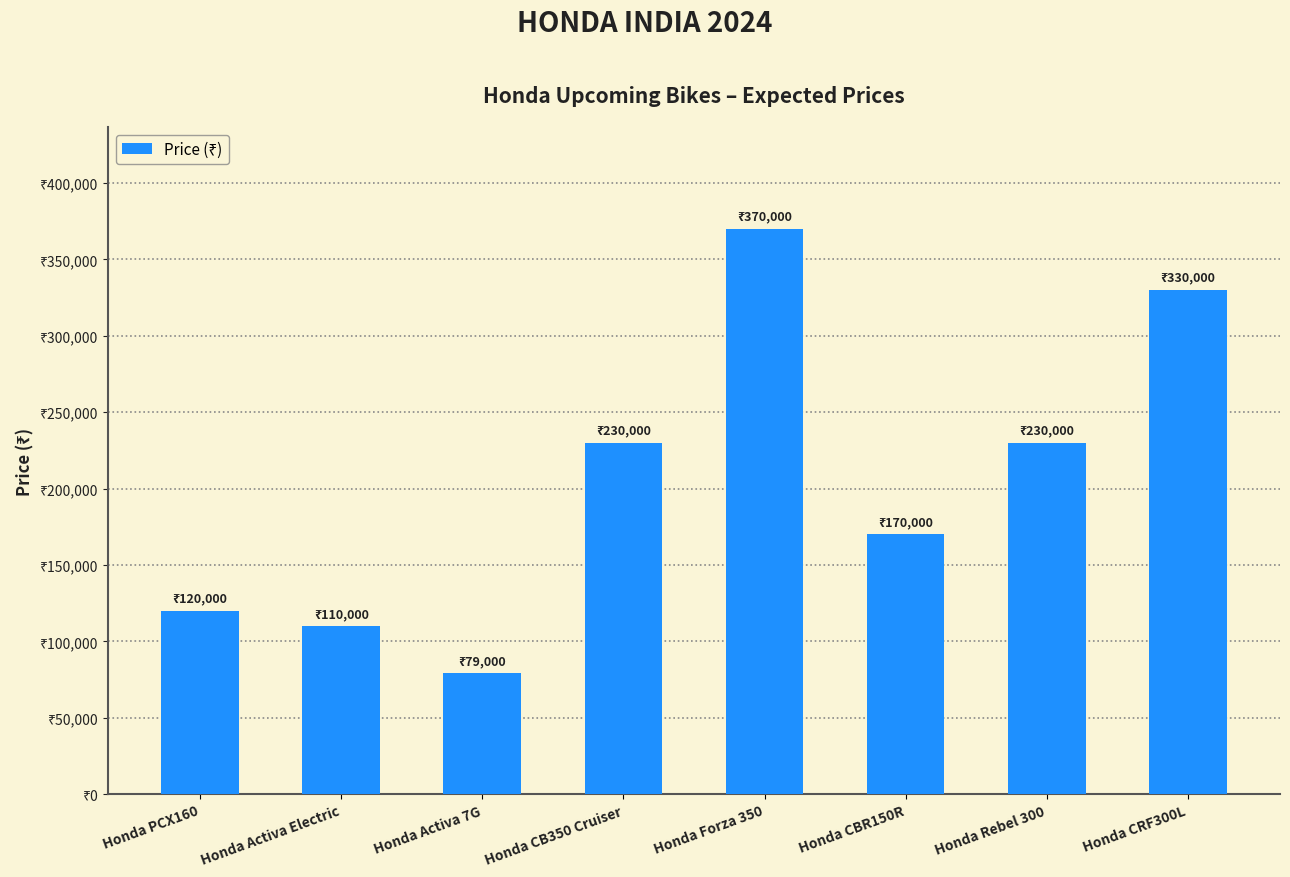

What is the maximum value shown in the chart?

370000